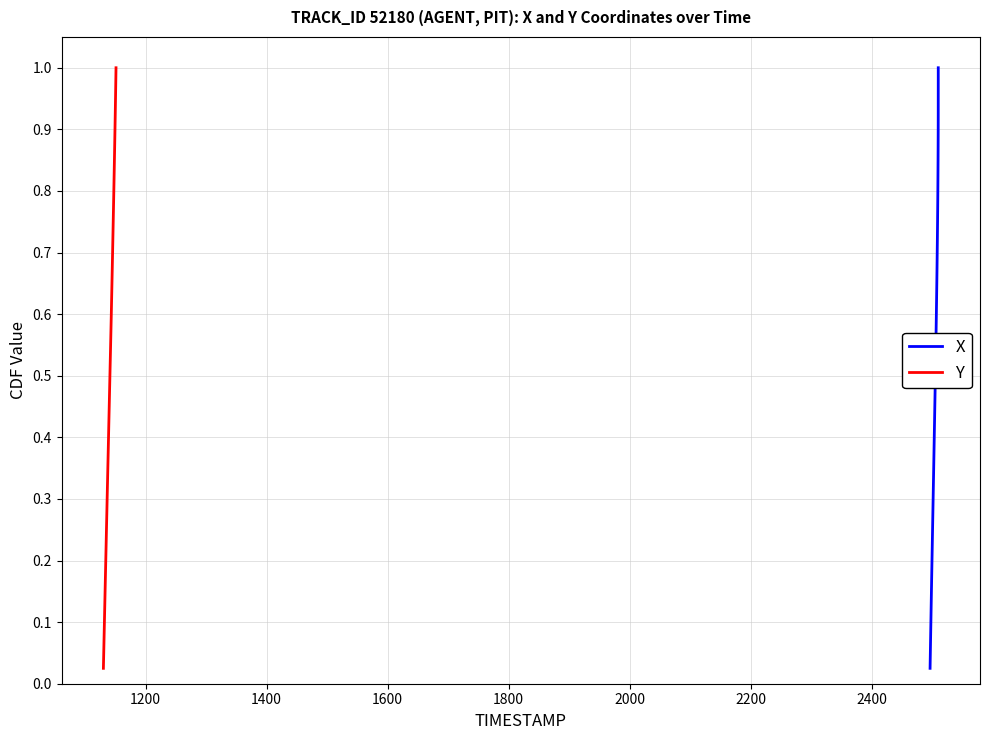

Reading right to left, extract all data points from this chart.

X: 1.0	1.0	0.9	0.9	0.9	0.9	0.8	0.8	0.8	0.8	0.8	0.7	0.7	0.7	0.7	0.6	0.6	0.6	0.6	0.5	0.5	0.5	0.5	0.4	0.4	0.4	0.3	0.3	0.3	0.3	0.2	0.2	0.2	0.2	0.1	0.1	0.1	0.1	0.1	0.0
Y: 1.0	1.0	0.9	0.9	0.9	0.9	0.8	0.8	0.8	0.8	0.8	0.7	0.7	0.7	0.7	0.6	0.6	0.6	0.6	0.5	0.5	0.5	0.5	0.4	0.4	0.4	0.3	0.3	0.3	0.3	0.2	0.2	0.2	0.2	0.1	0.1	0.1	0.1	0.1	0.0